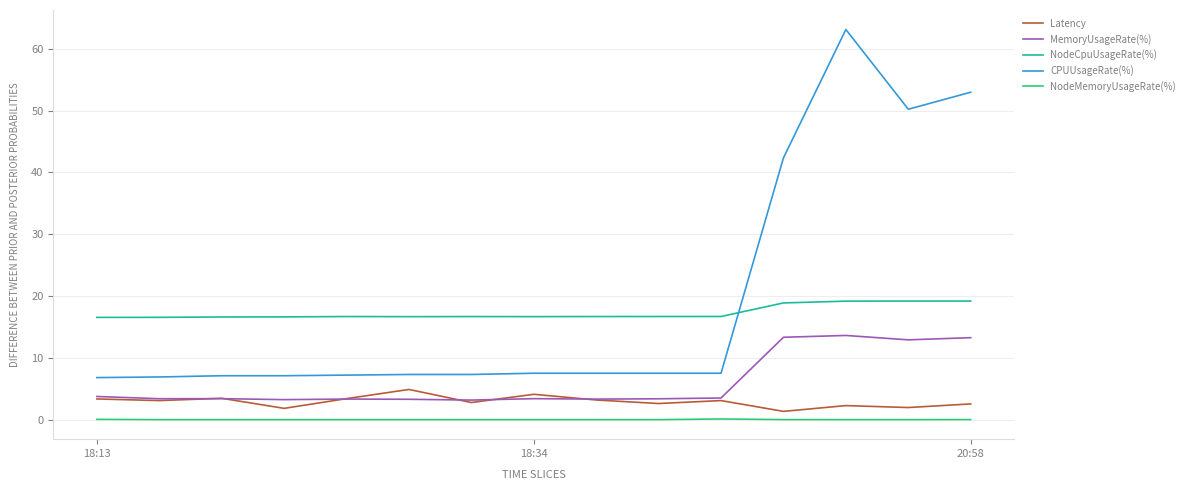

Which series has the largest range (max minus min)?

CPUUsageRate(%)